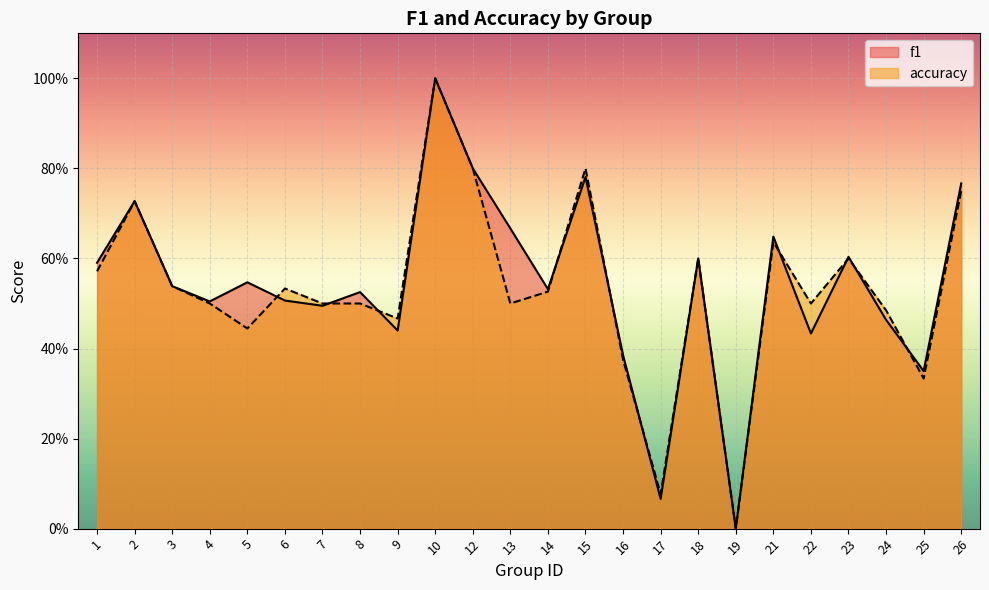

Which series ends up on top after the final intersection of f1 and accuracy?

f1